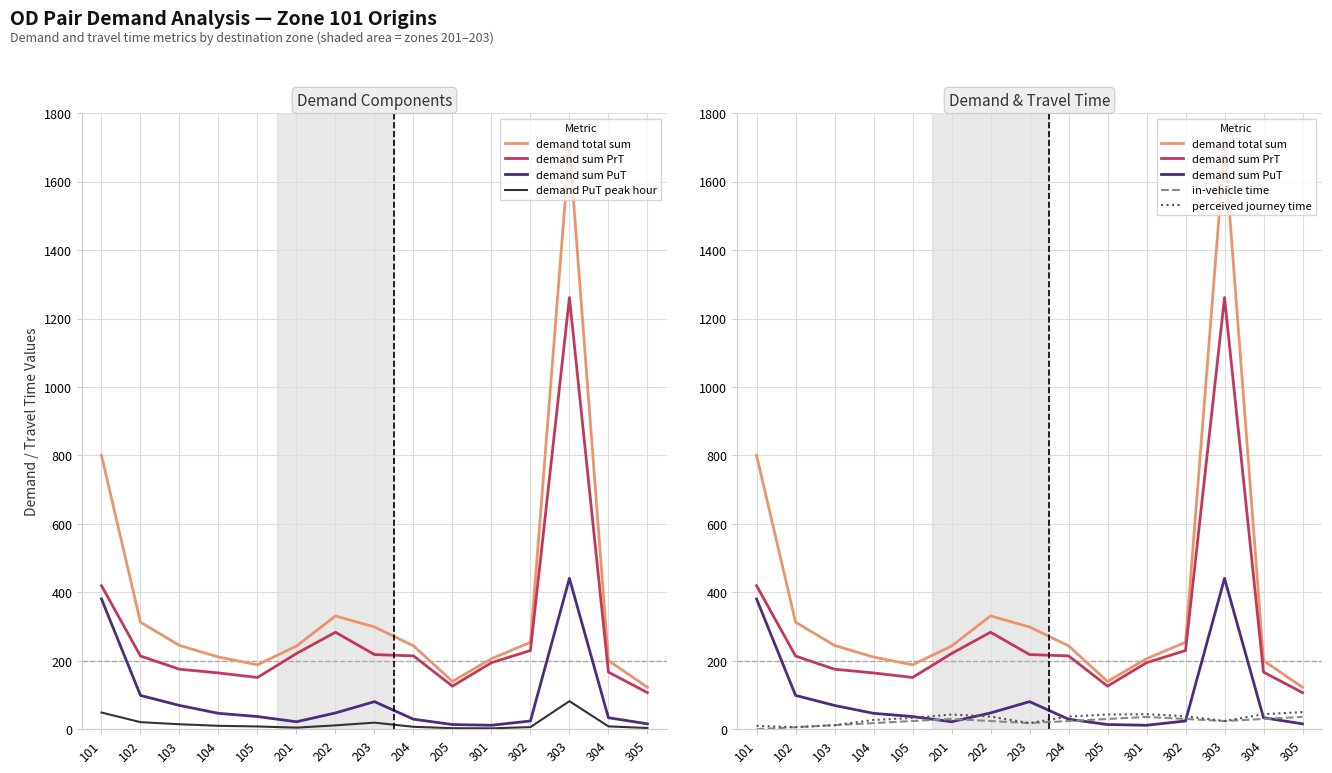

Does the chart have visible grid lines?

Yes